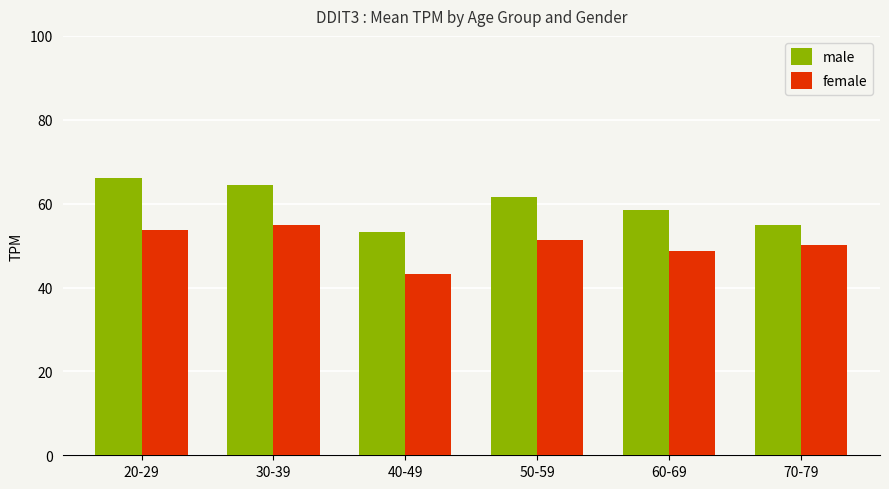

Count the number of data series in this chart.

2